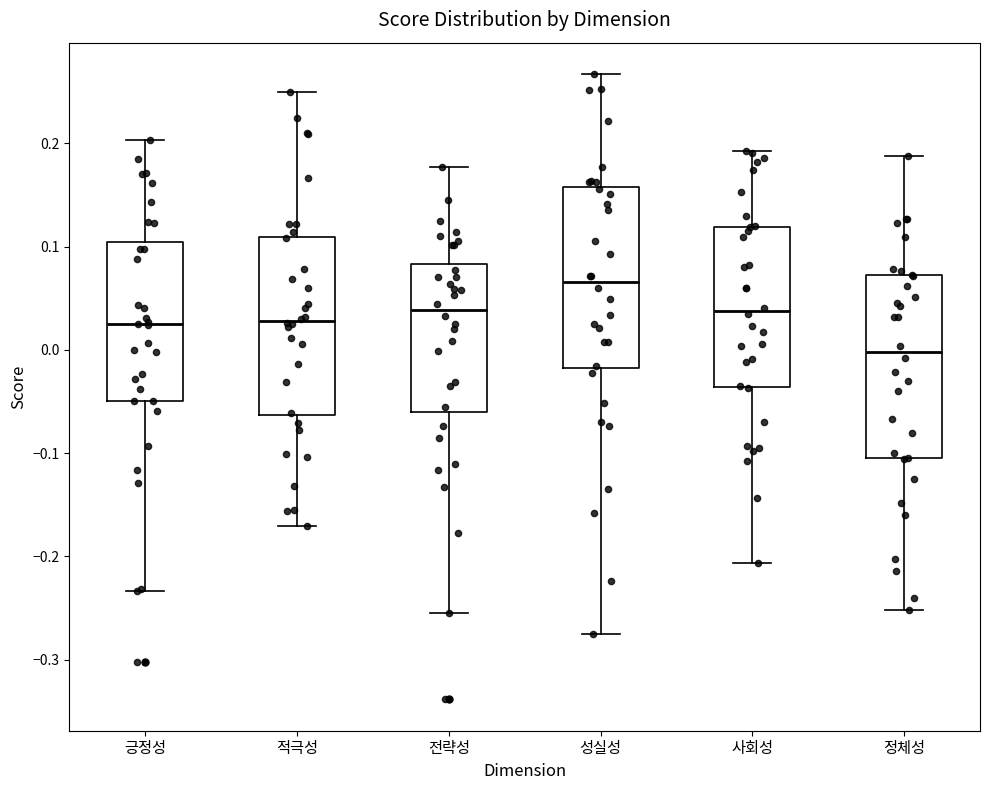

Where is the upper edge of the box for 긍정성 on the y-axis? The values are not printed on the chart, so give them approximately, as read against the axis.

0.10